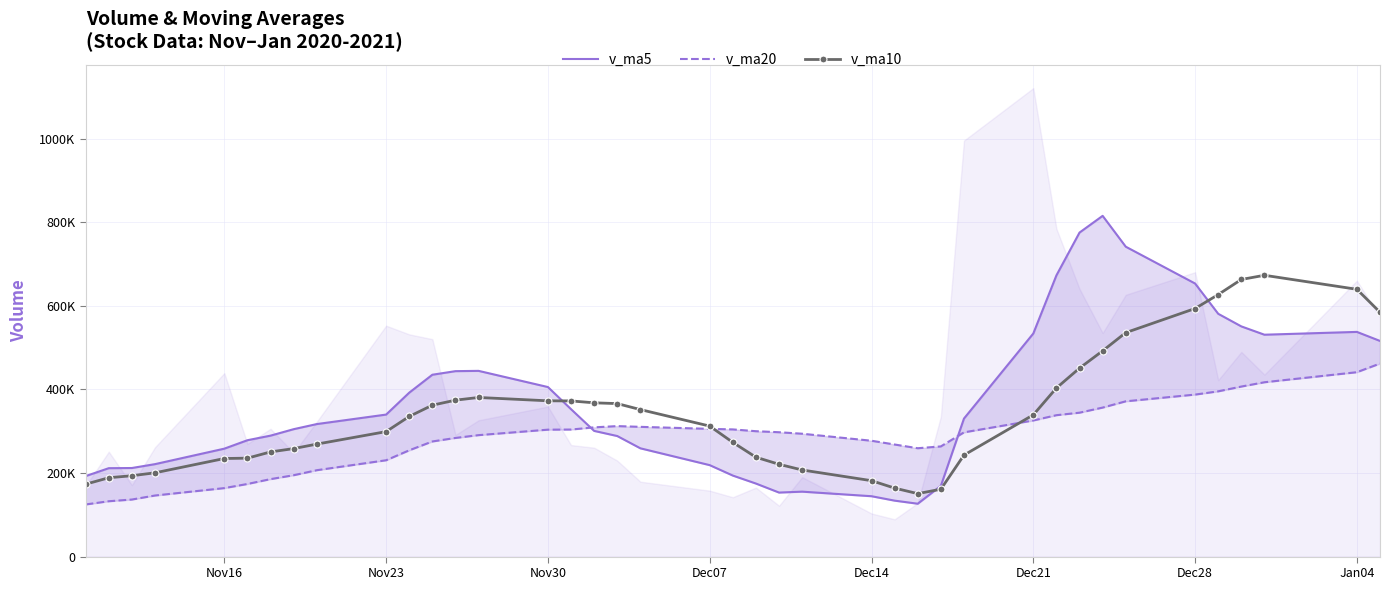

Is the value of v_ma10 at 32 greater than the value of v_ma20 at 33?

Yes